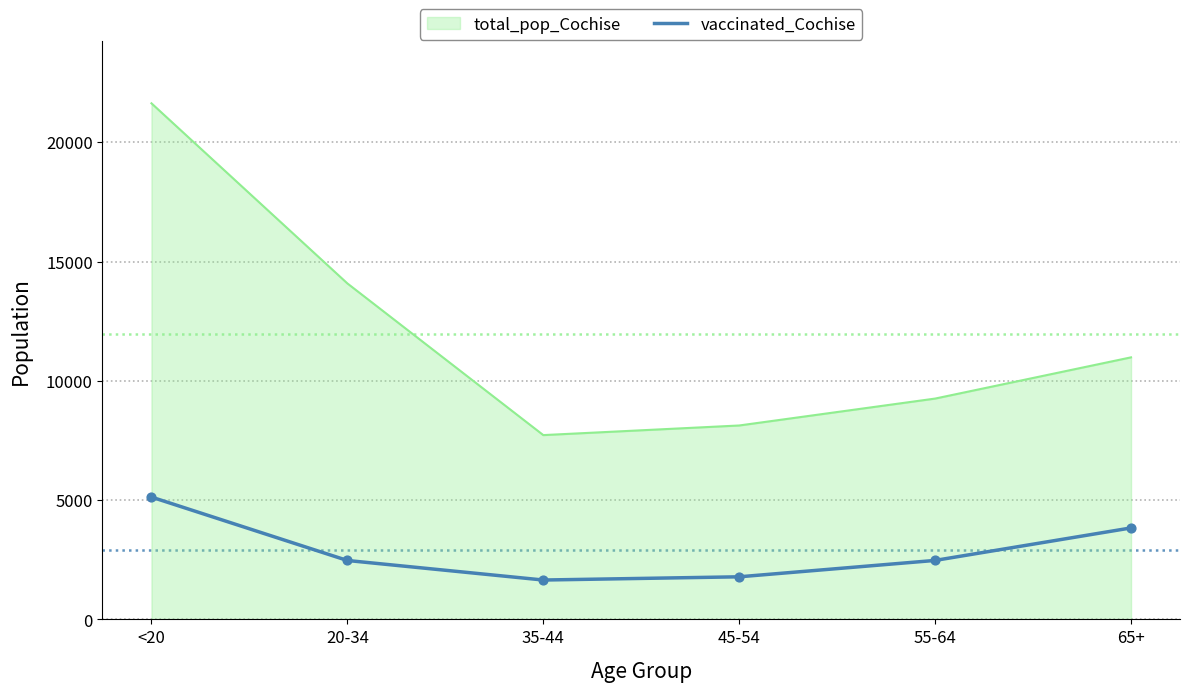

Which series changed the most between 20-34 and 35-44?

total_pop_Cochise